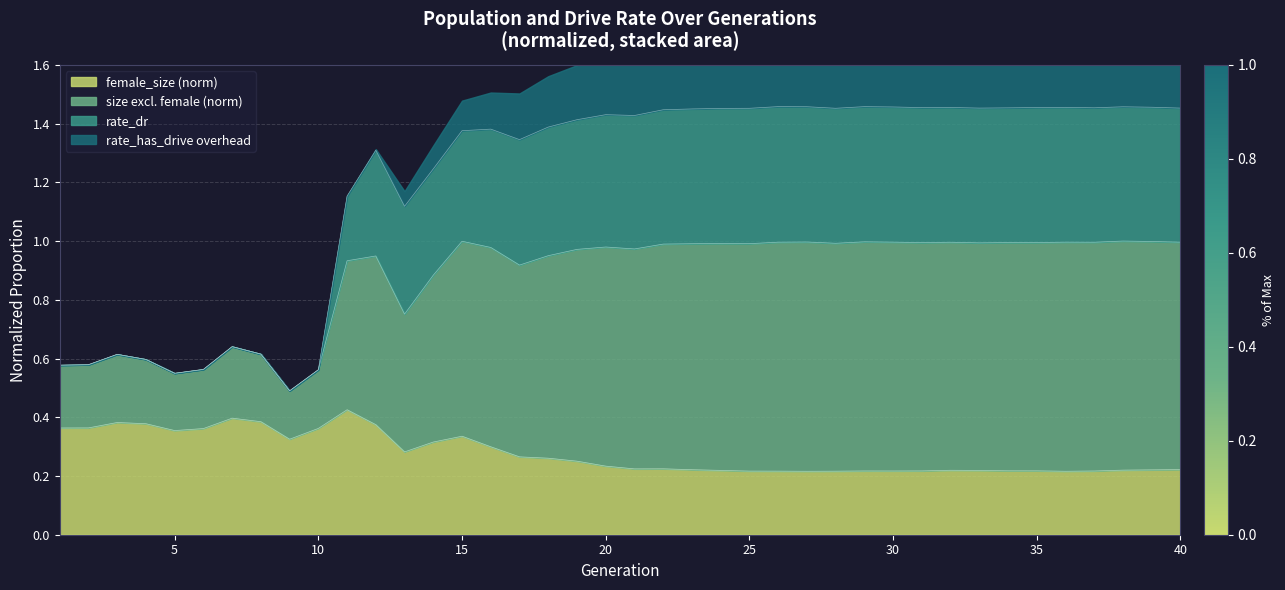

Reading right to left, list all the values displayed in this chart.

1.5	1.5	1.5	1.5	1.5	1.5	1.5	1.5	1.5	1.5	1.5	1.5	1.5	1.5	1.5	1.5	1.5	1.4	1.4	1.4	1.4	1.4	1.4	1.3	1.4	1.4	1.2	1.1	1.3	1.2	0.6	0.5	0.6	0.6	0.6	0.5	0.6	0.6	0.6	0.6